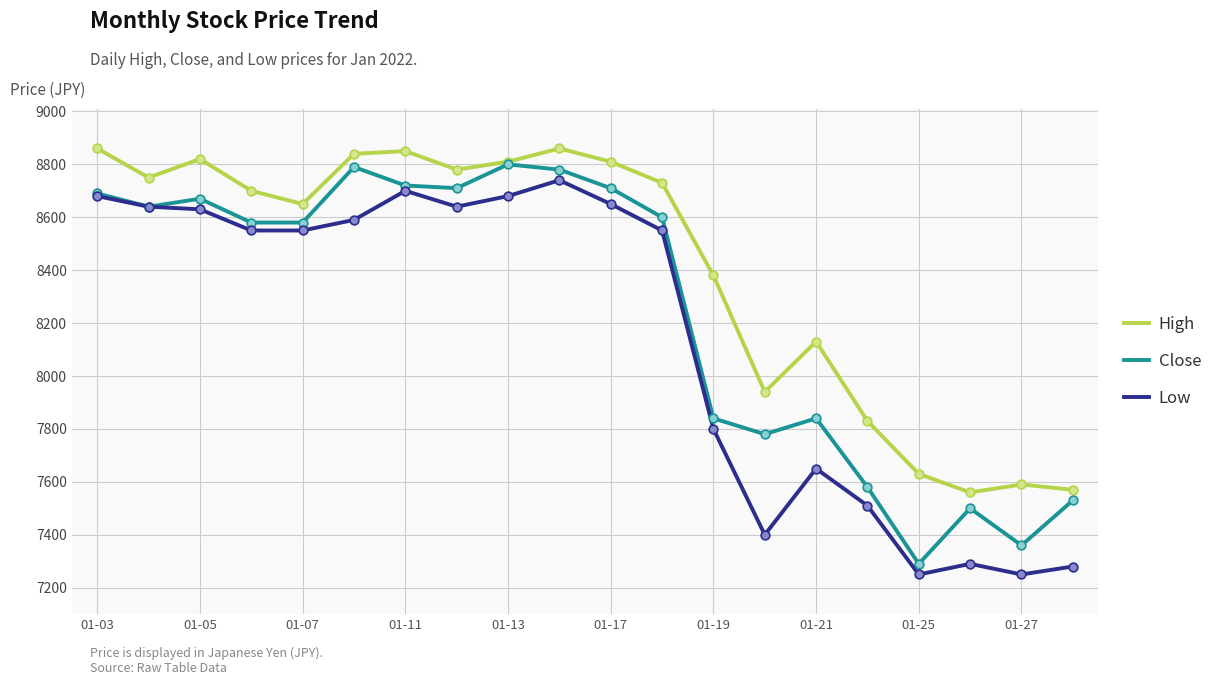

Which series has the largest total across all categories?

High